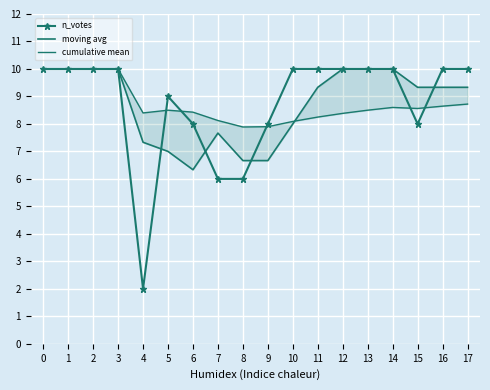

How many series are shown in this chart?

3